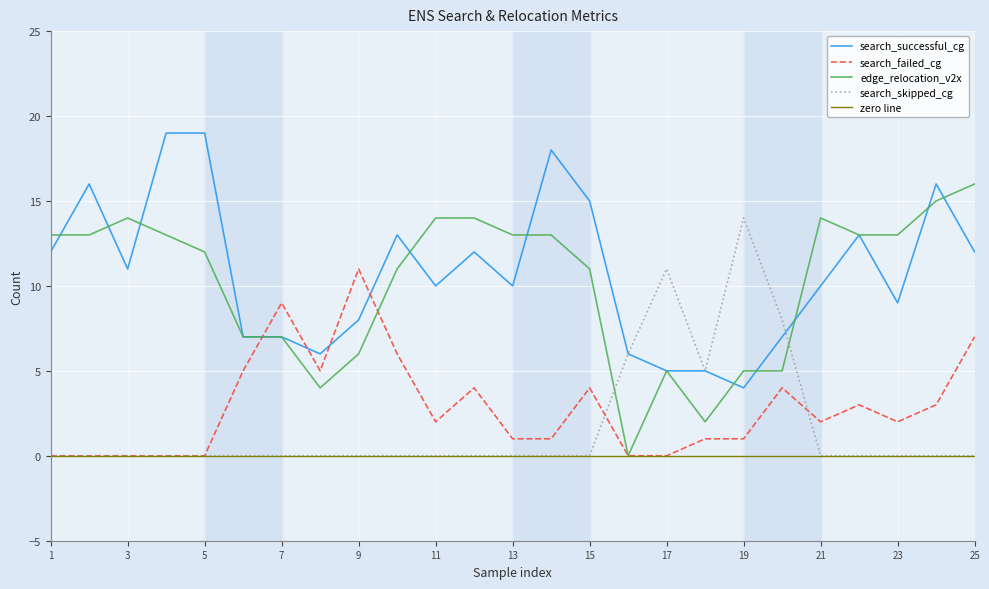

Which series changed the most between 9 and 25?

edge_relocation_v2x